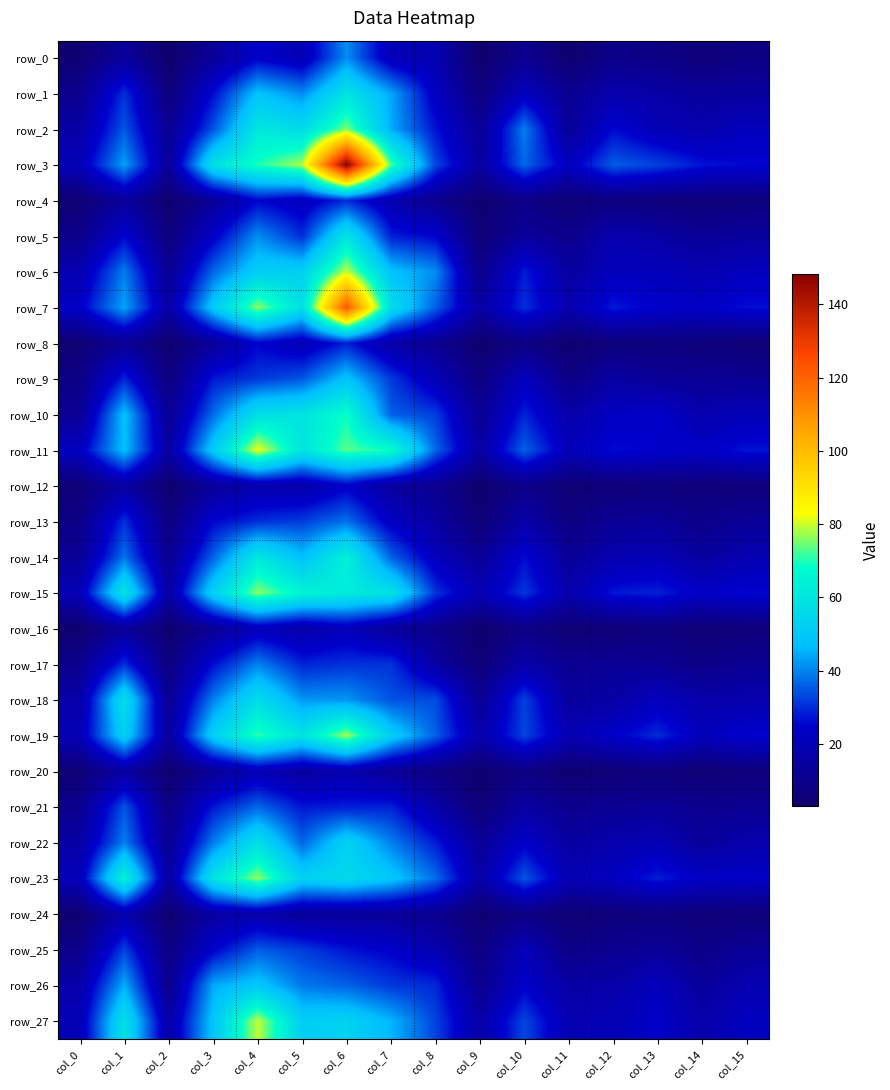

What is the difference between the maximum and minimum values in the row_17 series?

34.6